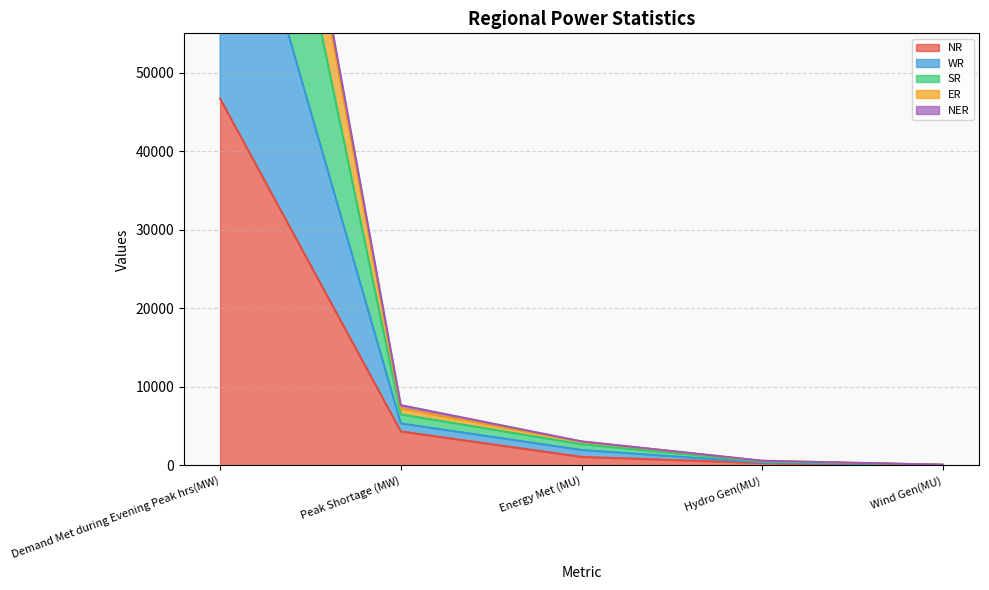

What is the maximum value for NR?

46681